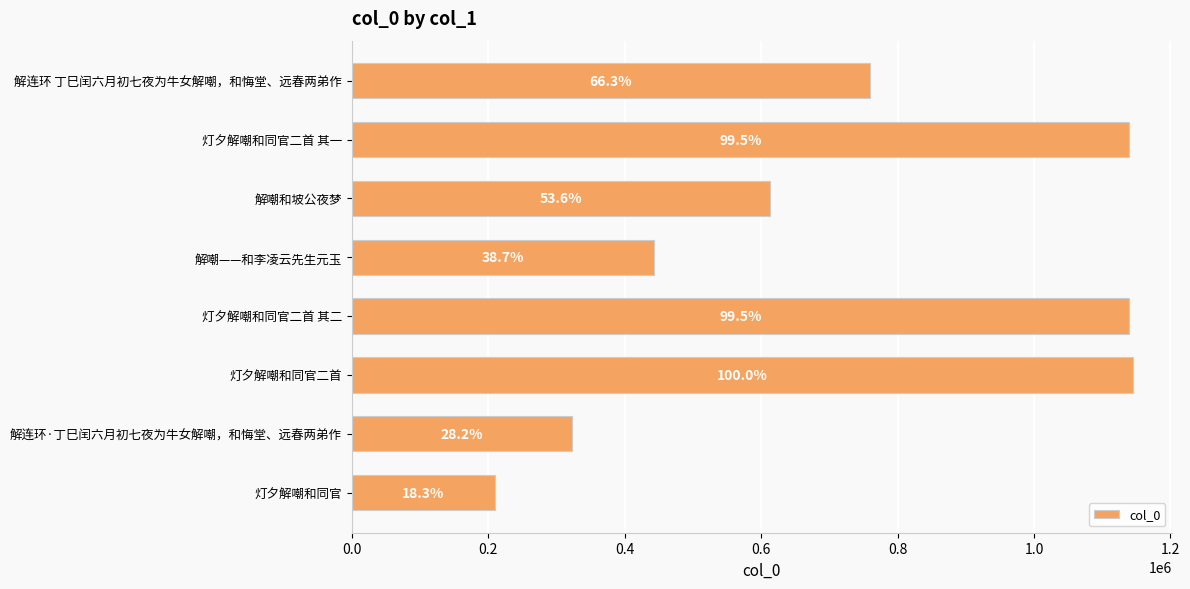

What is the minimum value shown in the chart?

209585